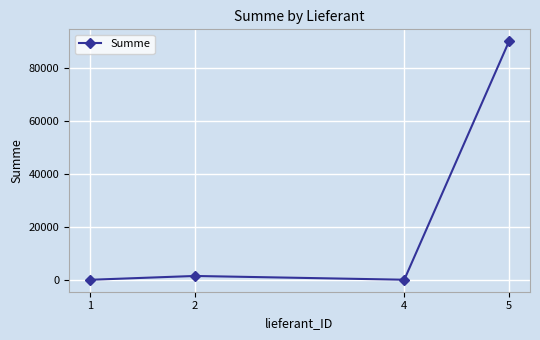

What is the maximum value shown in the chart?

90000